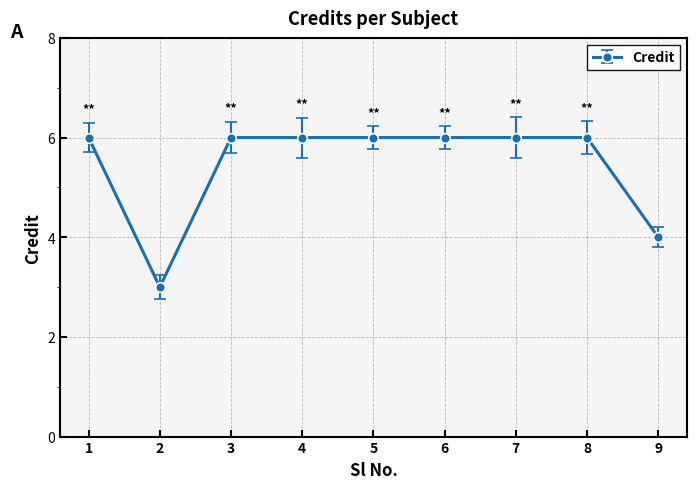

Reading left to right, extract all data points from this chart.

6	3	6	6	6	6	6	6	4